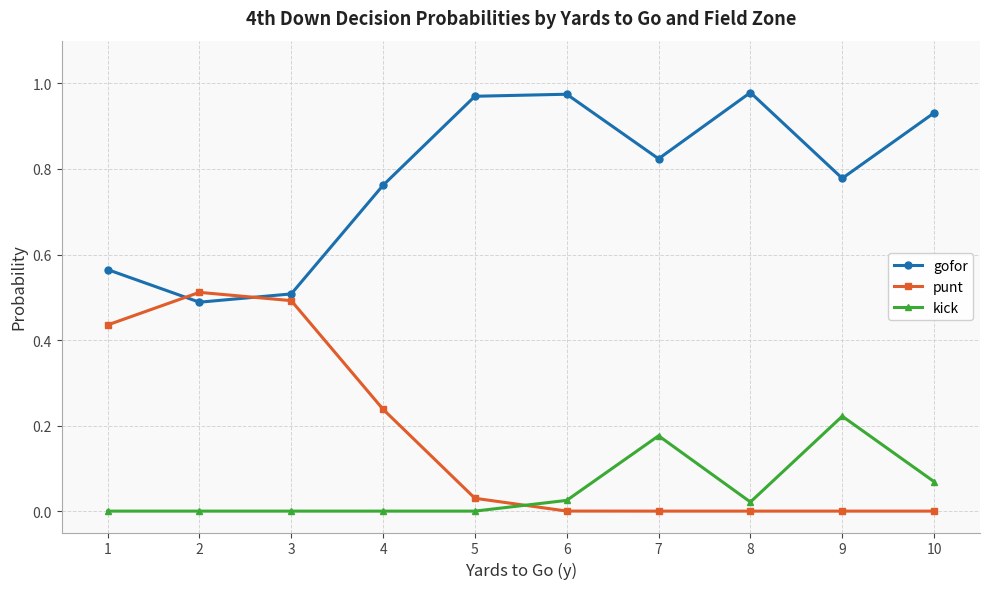

Is the value of kick at 4 greater than the value of punt at 5?

No